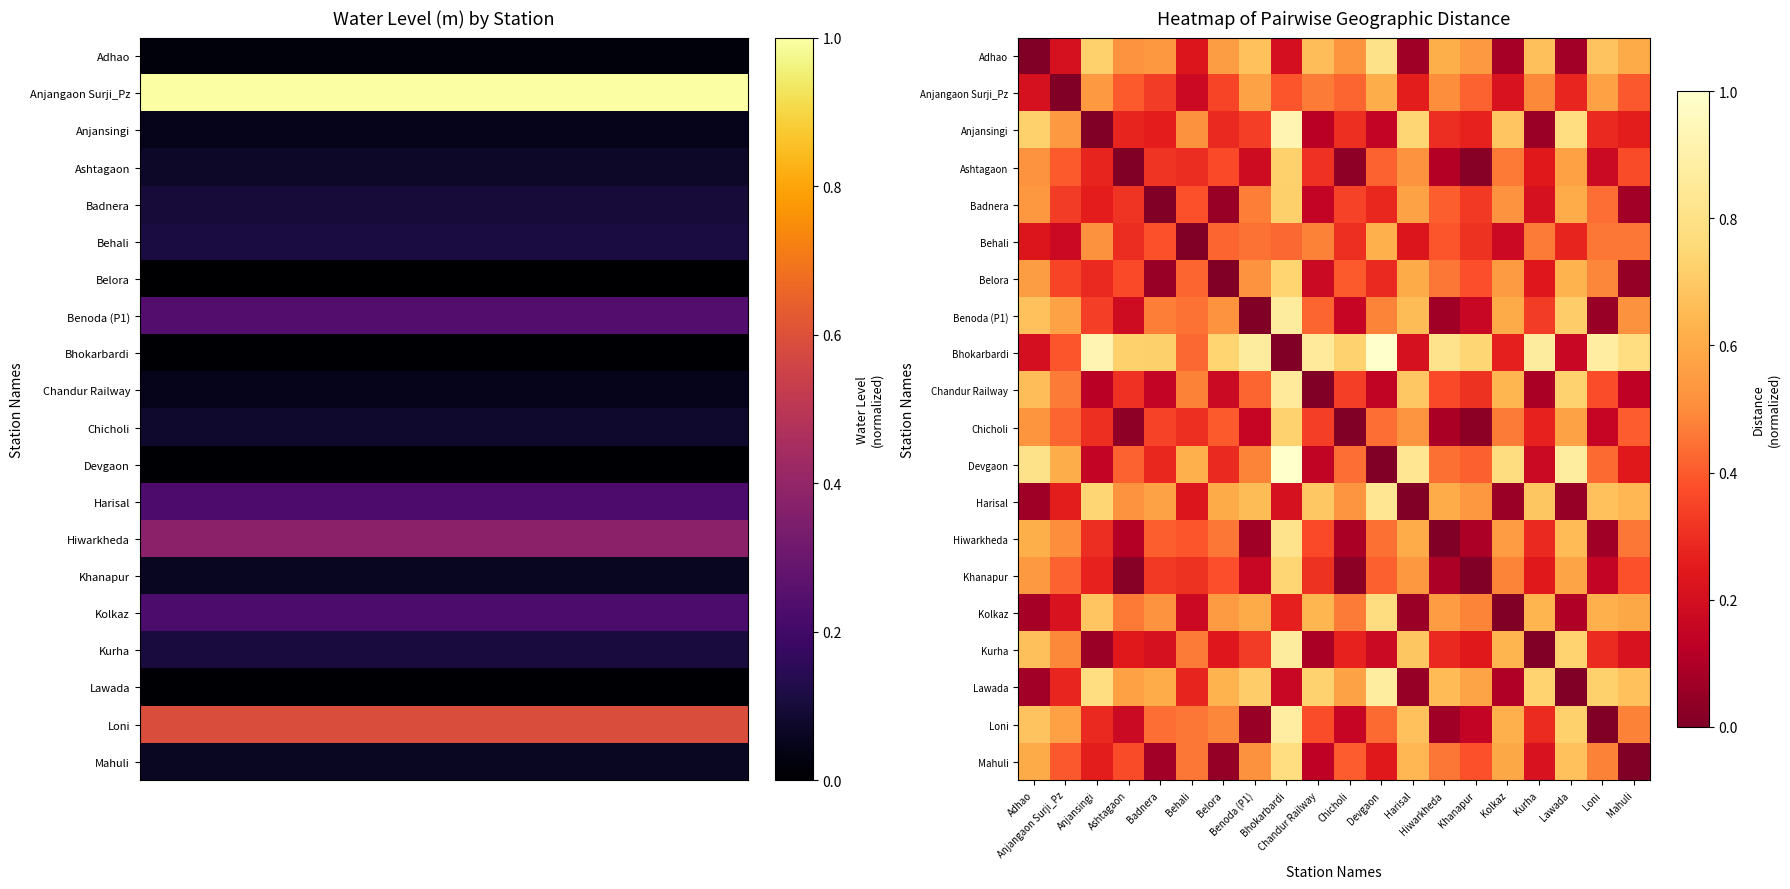

What is the total value across all series at Belora?

7.5